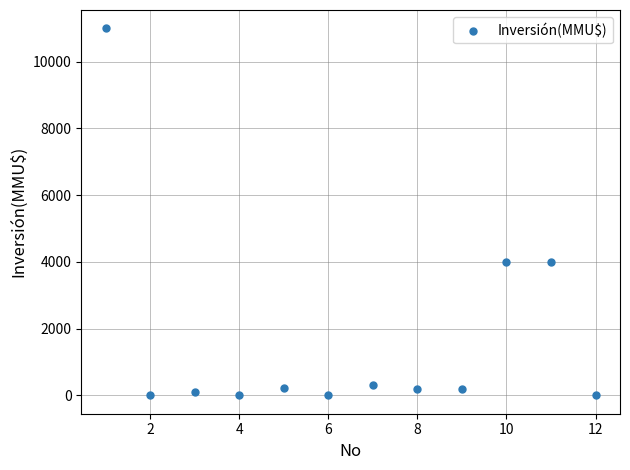

What is the range of X values (max minus min)?

11